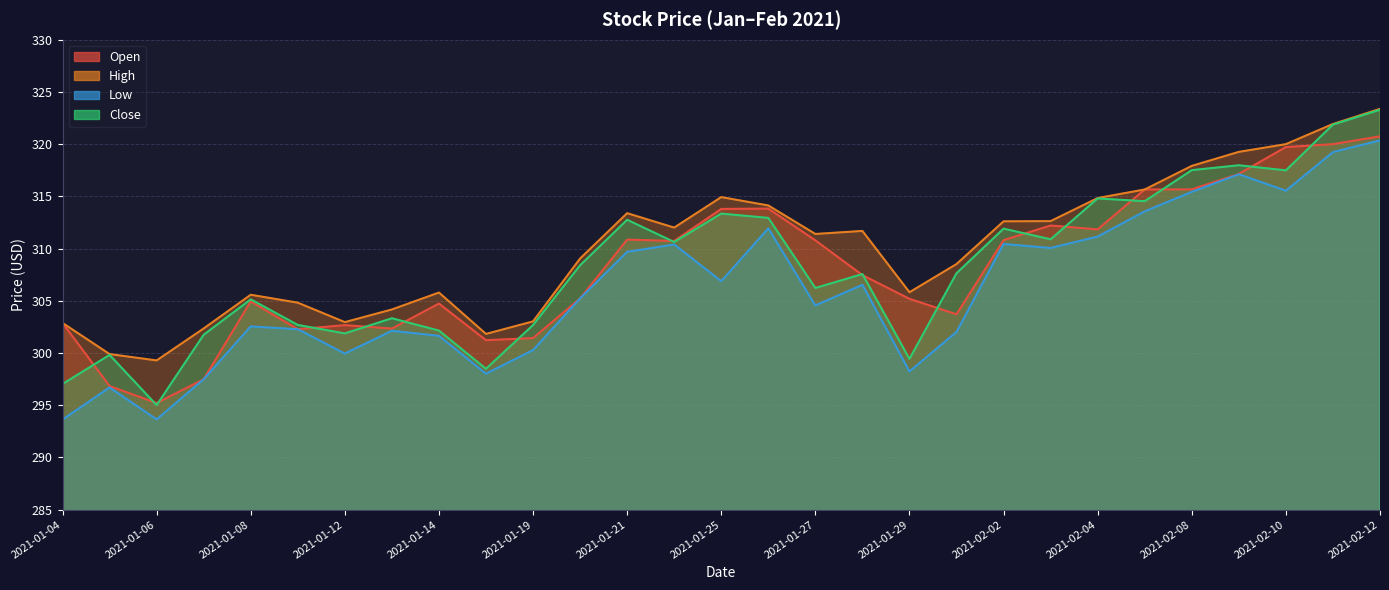

Where is Close nearest to the value 309?

2021-01-20